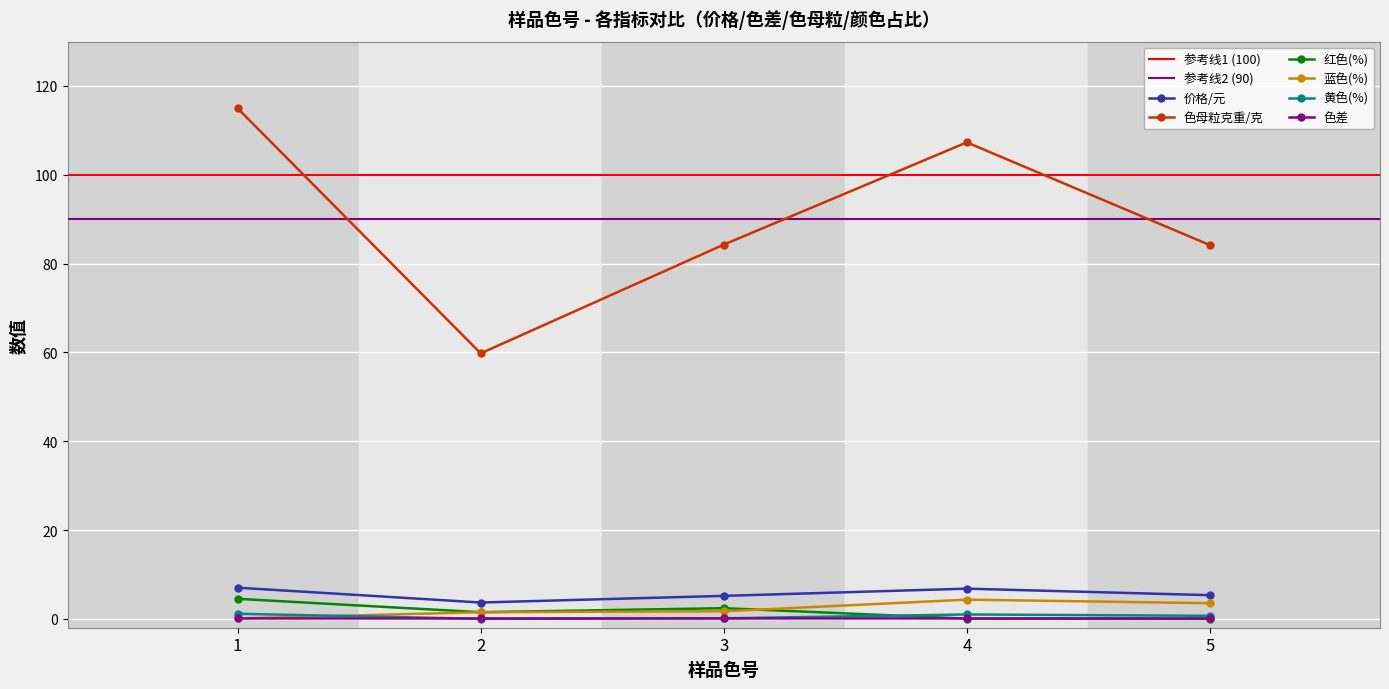

How many interior local peaks does the 色母粒克重/克 series have?

1